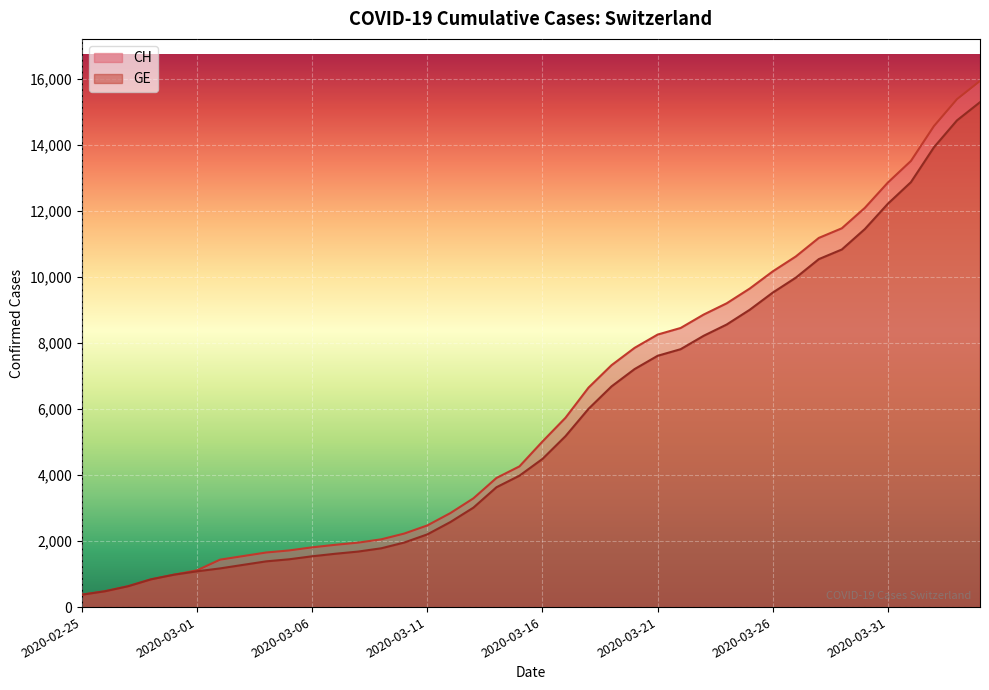

Is the value of GE at 2020-03-11 greater than the value of CH at 2020-02-27?

Yes